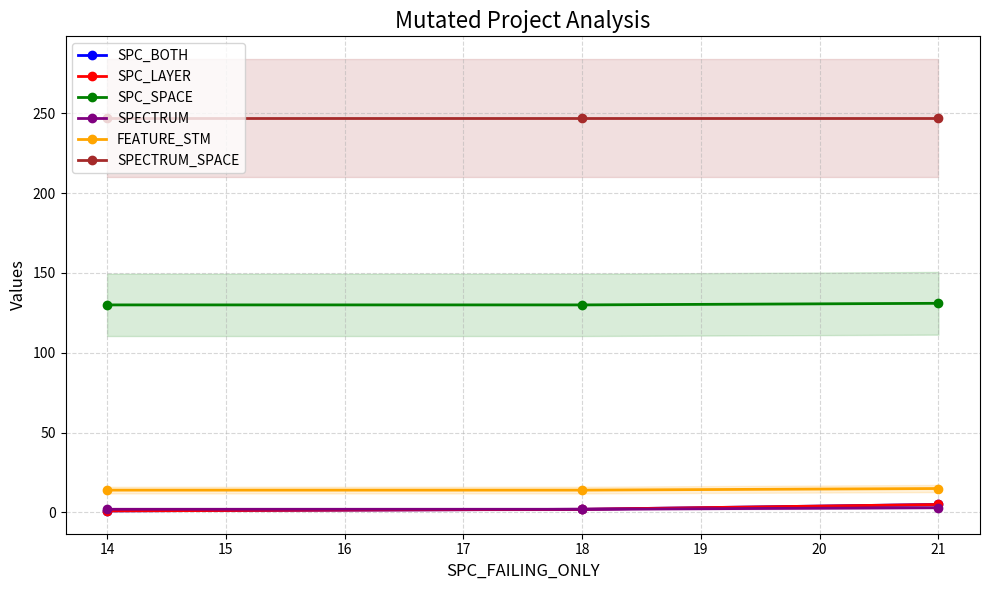

How many categories are shown in the chart?

3